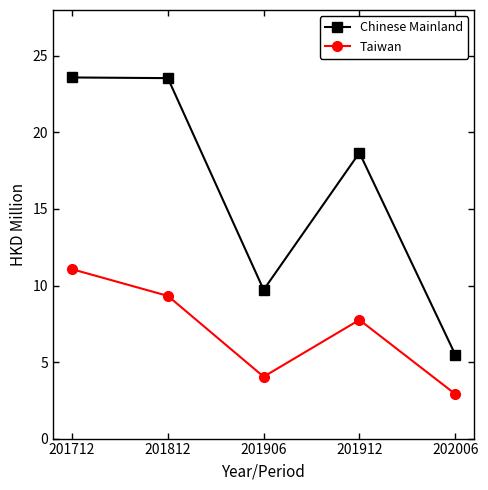

At which label does Taiwan first exceed 7?

201712